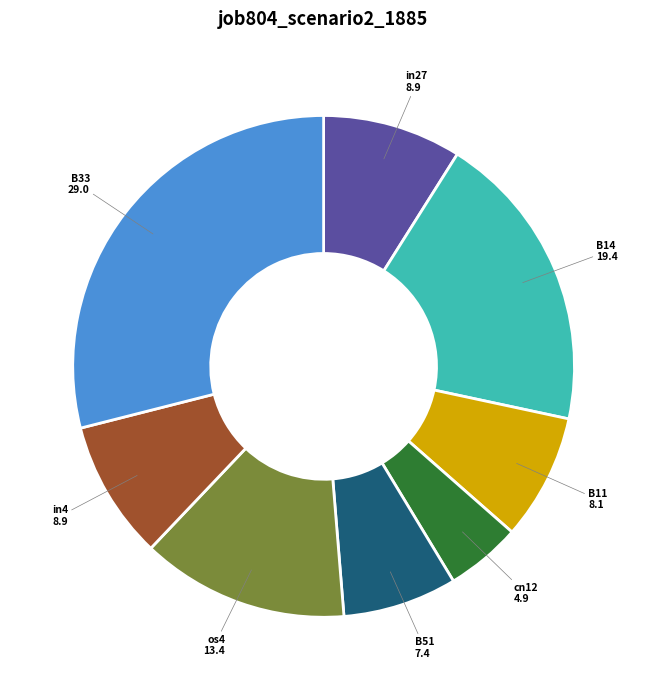

Is the sum of in27 and os4 greater than half?

No